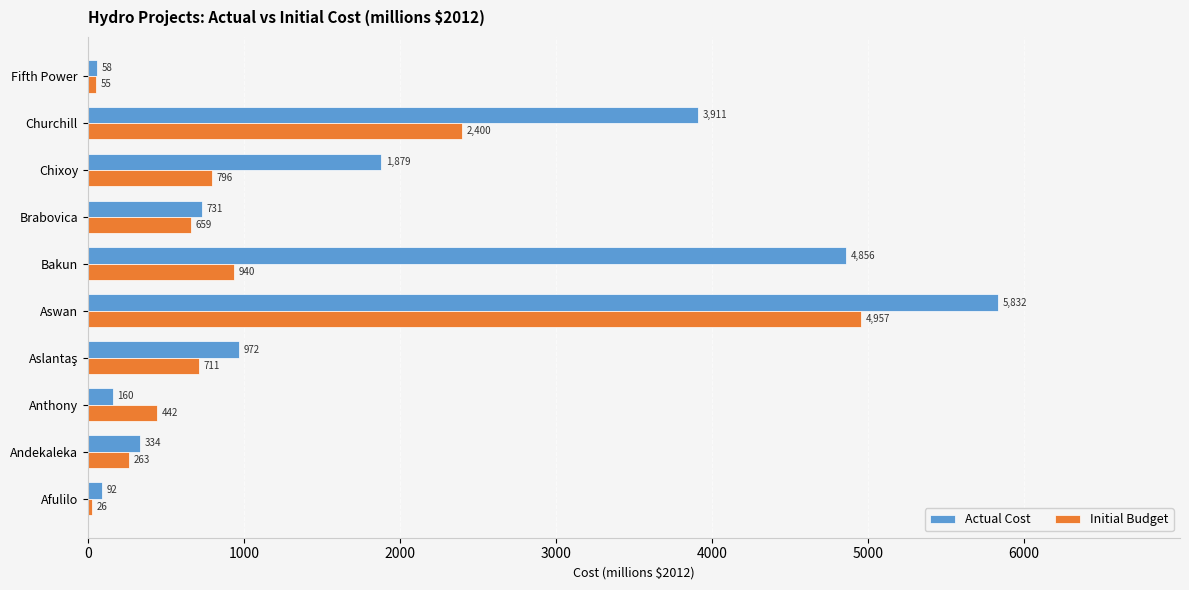

List the series in order of their overall mean, lowest first.

Initial Budget, Actual Cost